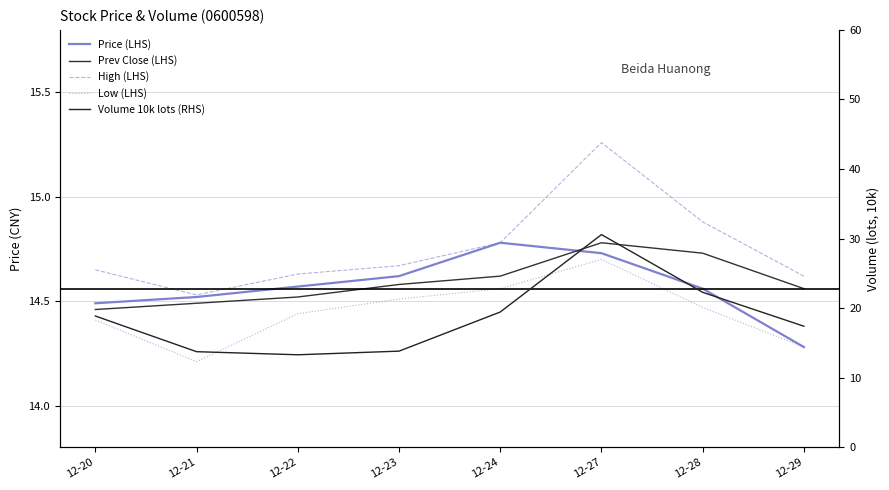

What is the sum of the Volume 10k lots (RHS) values at 12-21 and 12-27?

44.3